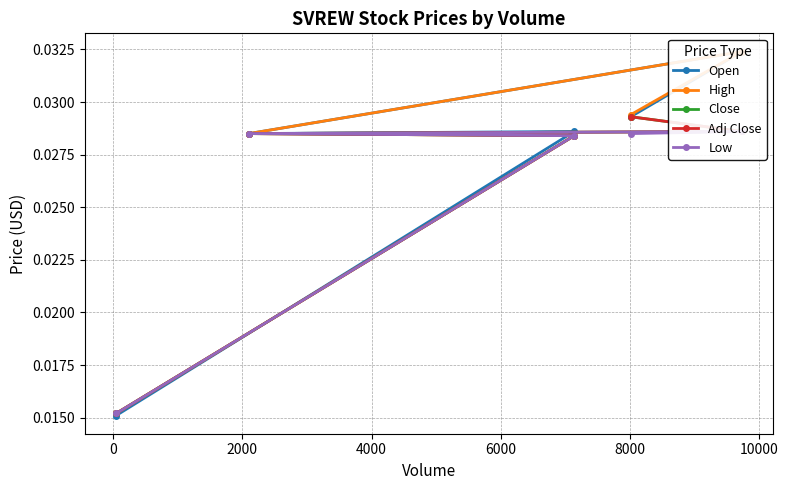

Which series has the widest spread of values?

Open